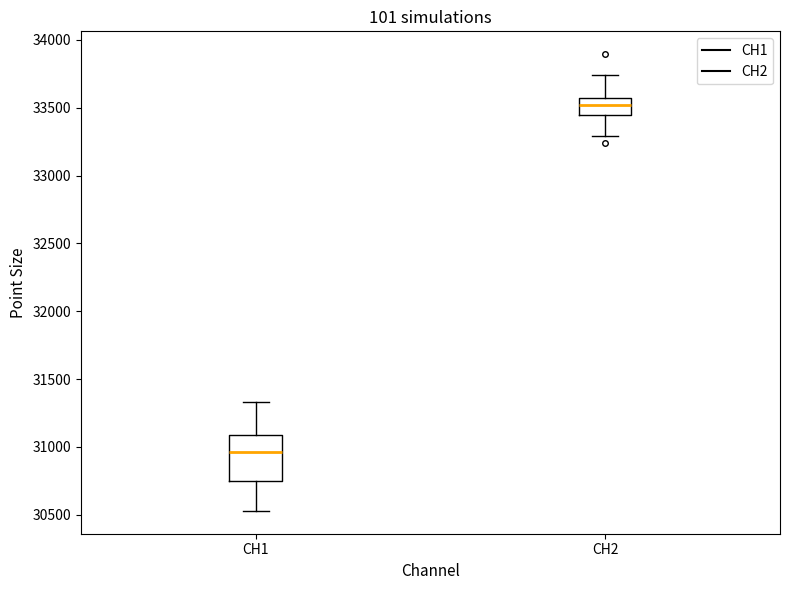

Reading left to right, transcribe this box plot: for each box, give where its median line is, the range the box spans, and where its two whiskers end, as read against the y-axis. The values are not printed on the chart, so give them approximately, as read against the axis.

CH1: median 30950, box 30750 to 31100, whiskers 30550 to 31350
CH2: median 33500, box 33450 to 33550, whiskers 33300 to 33750